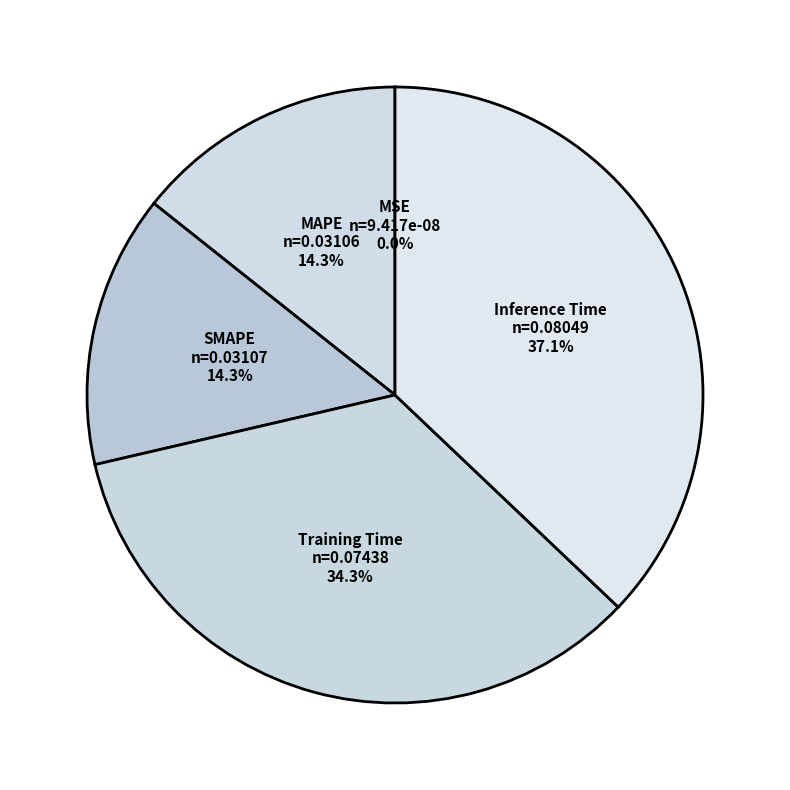

To the nearest percent, what is the combined percentage of MAPE and SMAPE?

29%